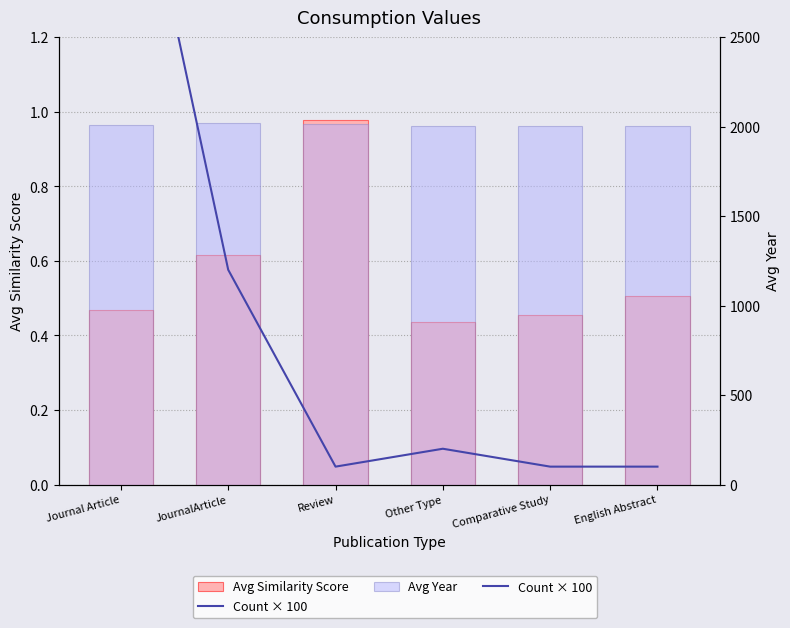

What is the label of the 5th bar from the right?

JournalArticle